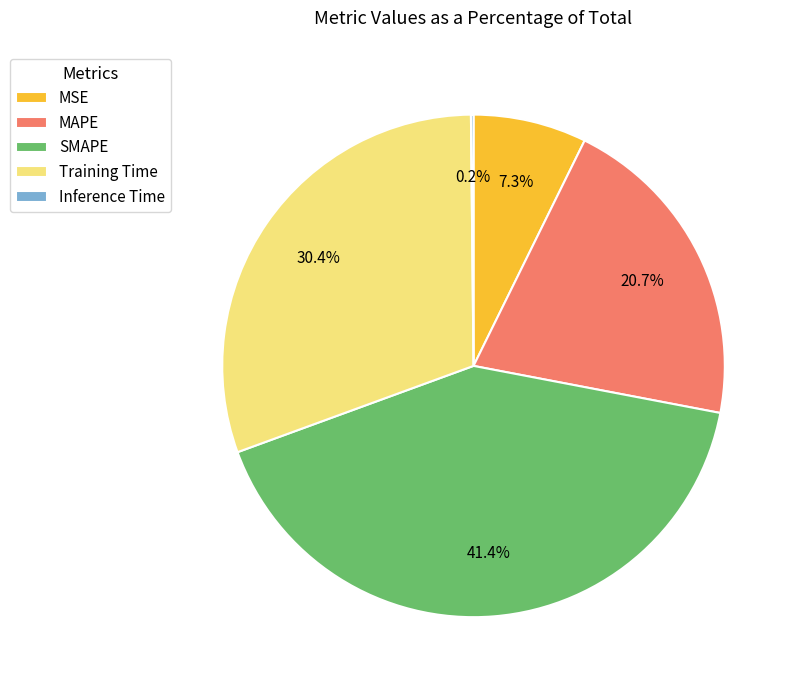

What is the total percentage of MSE and Training Time?

37.7%